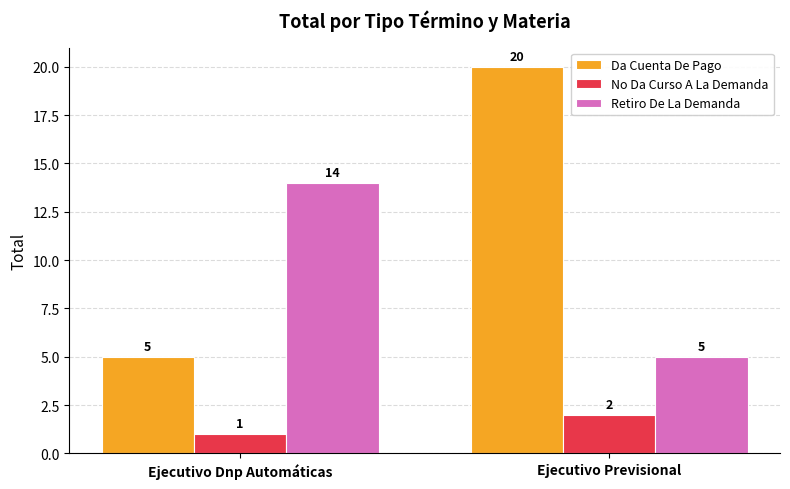

What is the smallest value displayed?

1